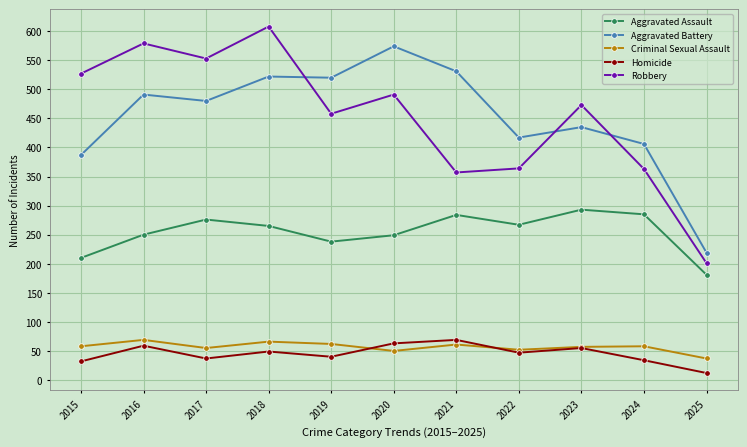

Is the value of Aggravated Battery at 2025 greater than the value of Homicide at 2019?

Yes